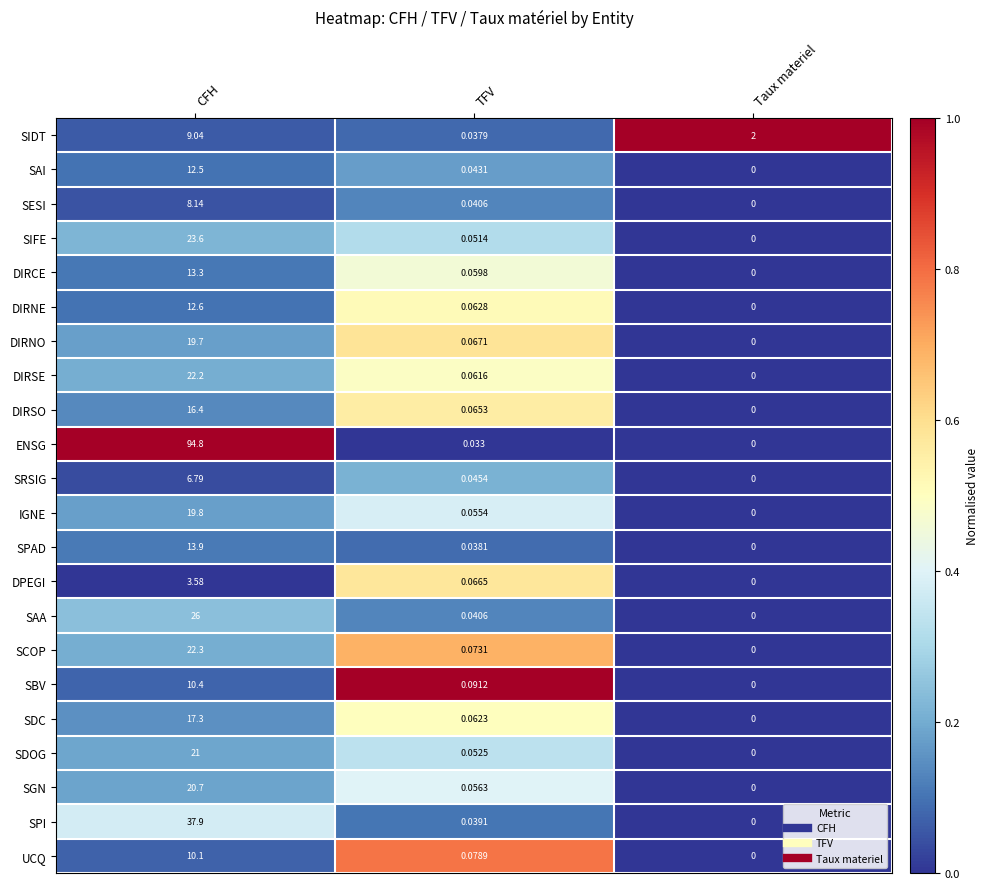

Which series has the largest total across all categories?

ENSG